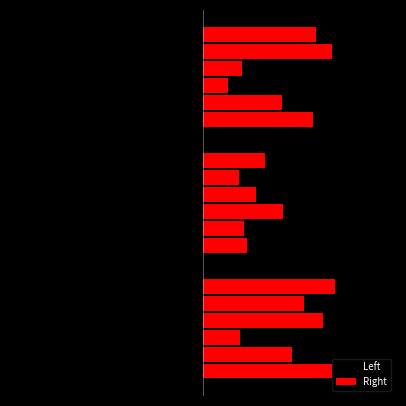

Rank the categories by value from highest to lowest.

Row 2, Row 1, Row 0